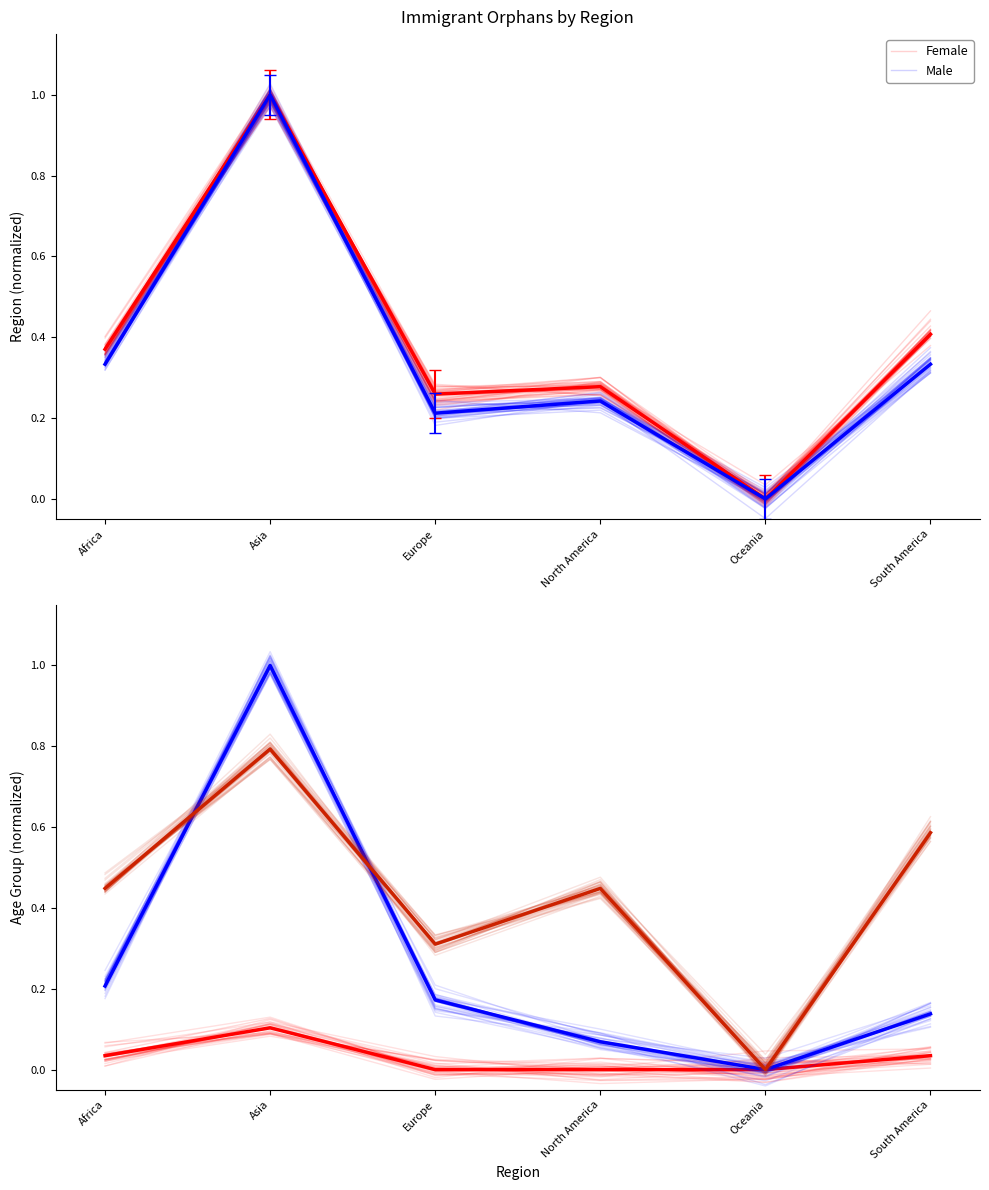

How many data points in 1 to 4 years are less than 0?

1